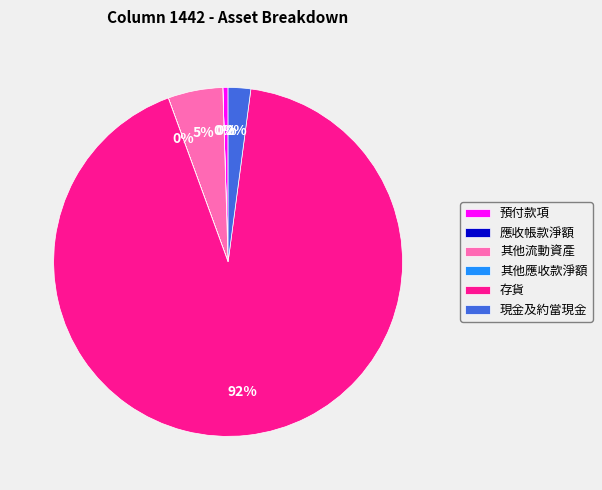

Is the sum of 存貨 and 其他流動資產 greater than half?

Yes